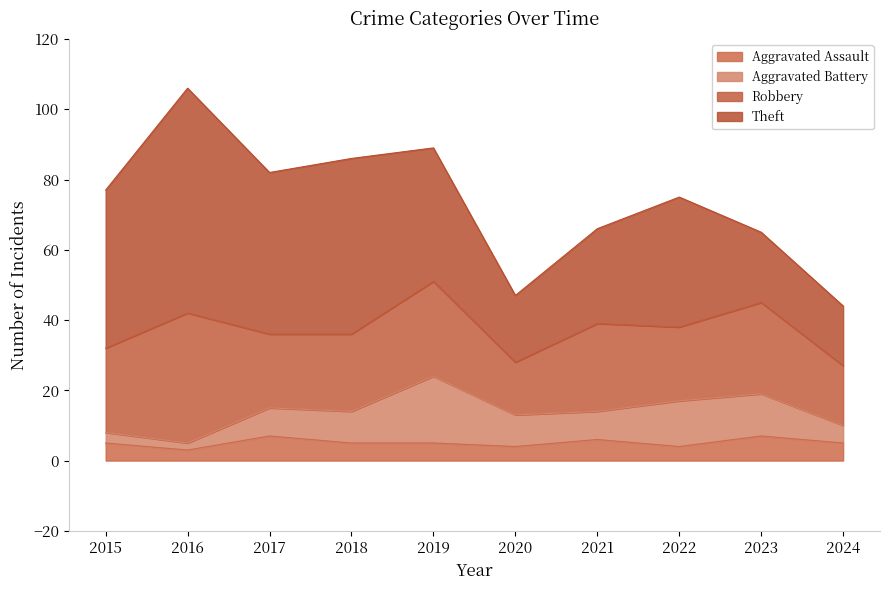

How many interior local valleys does the Aggravated Assault series have?

3